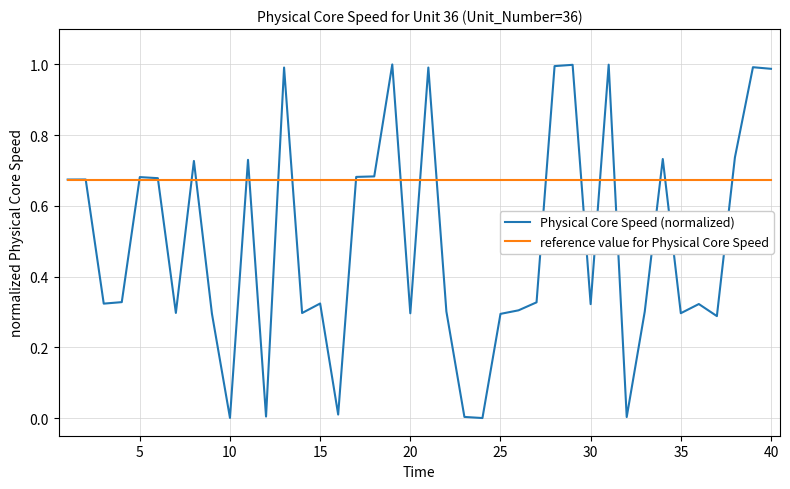

List the series in order of their peak value, highest first.

Physical Core Speed (normalized), reference value for Physical Core Speed